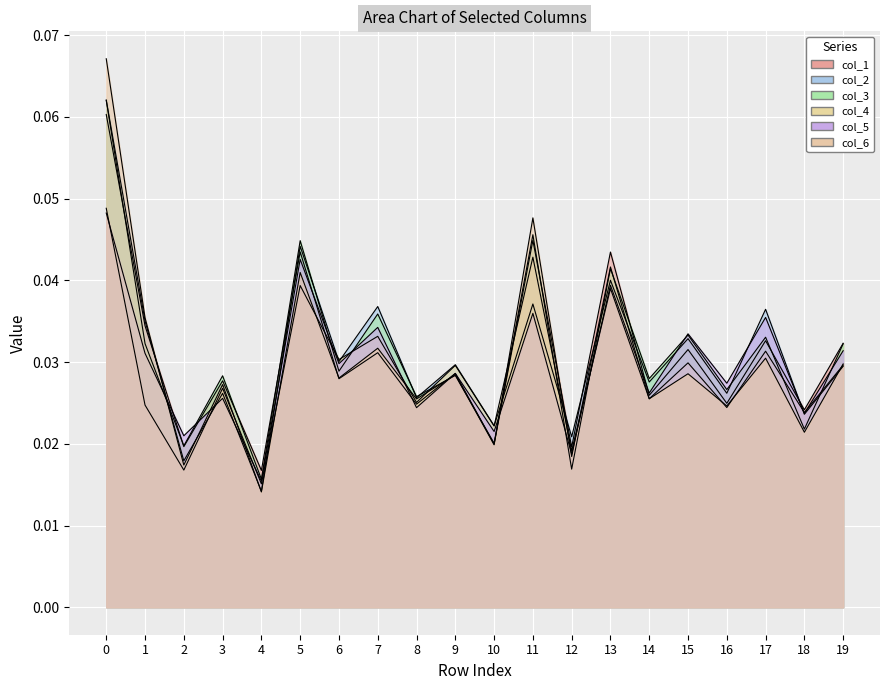

True or false: col_3 has more than 2 points higher than both neighbors.

True